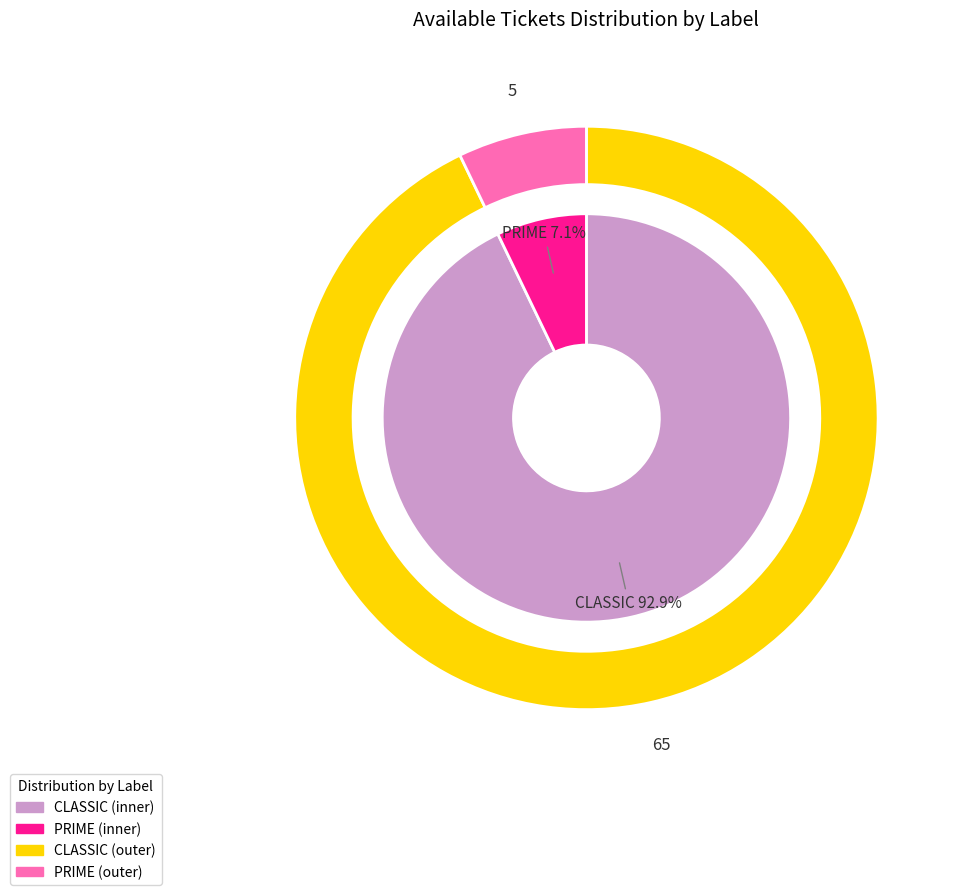

What is the total percentage of PRIME and CLASSIC?

100.0%